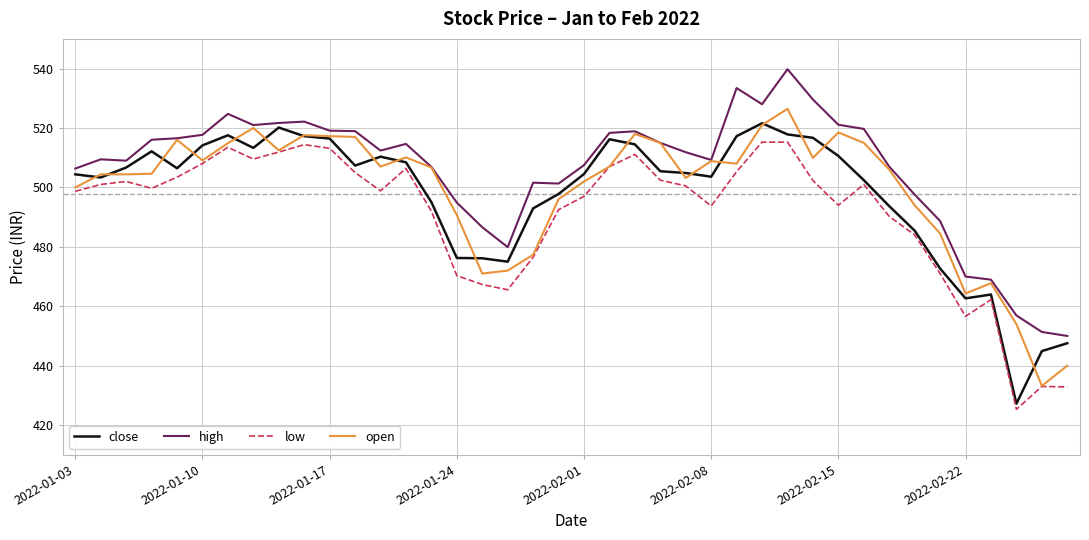

What is the maximum value shown in the chart?

539.8